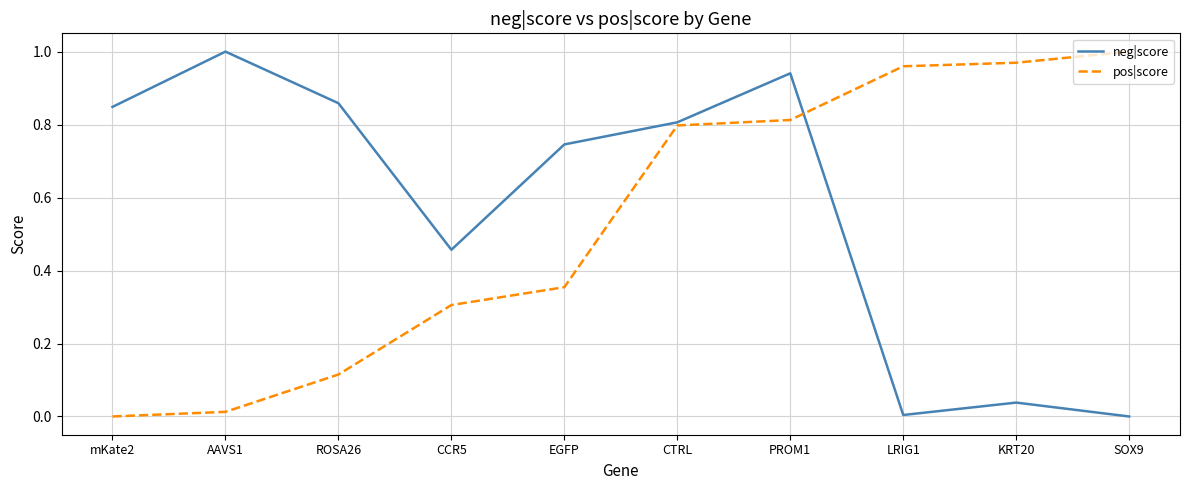

Between EGFP and KRT20, which series saw the biggest shift?

neg|score